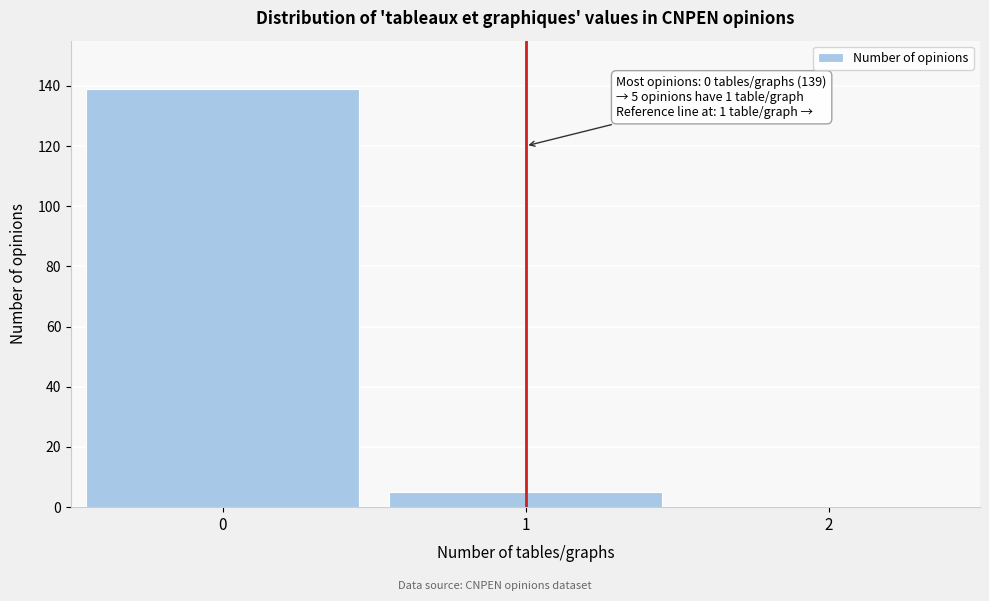

Reading right to left, transcribe all the data shown in this chart.

2=0	1=5	0=139